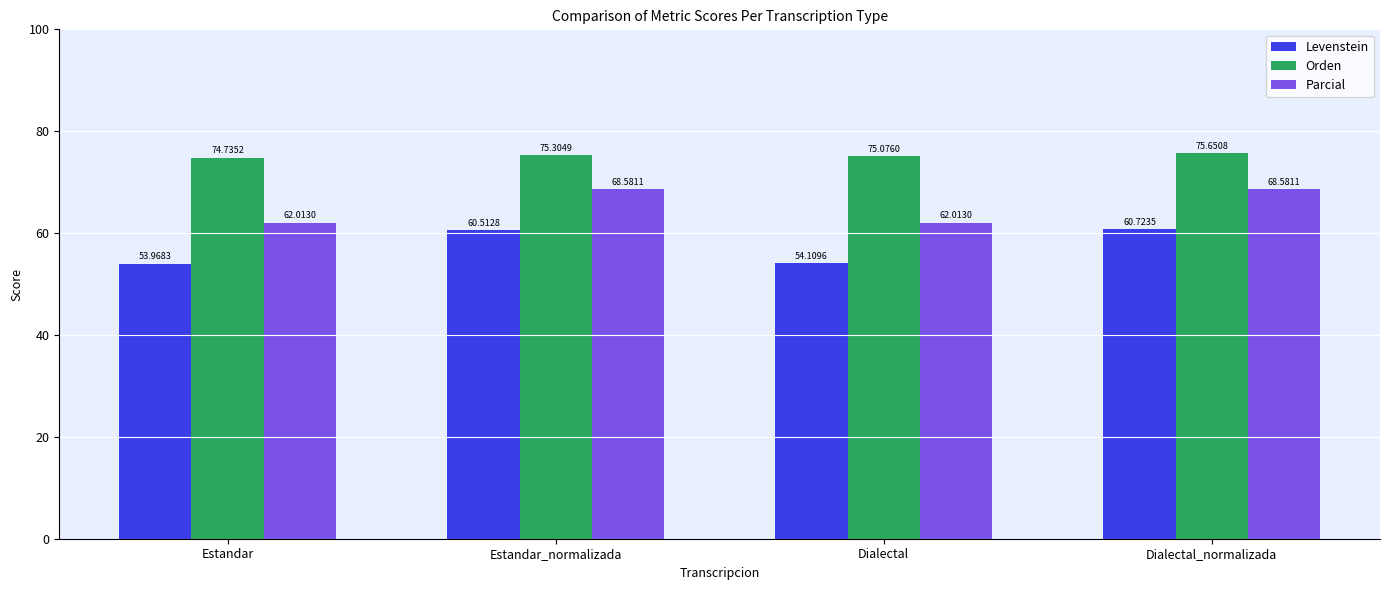

Reading right to left, what are all the values shown in this chart?

Levenstein: Dialectal_normalizada=60.7	Dialectal=54.1	Estandar_normalizada=60.5	Estandar=54.0
Orden: Dialectal_normalizada=75.7	Dialectal=75.1	Estandar_normalizada=75.3	Estandar=74.7
Parcial: Dialectal_normalizada=68.6	Dialectal=62.0	Estandar_normalizada=68.6	Estandar=62.0